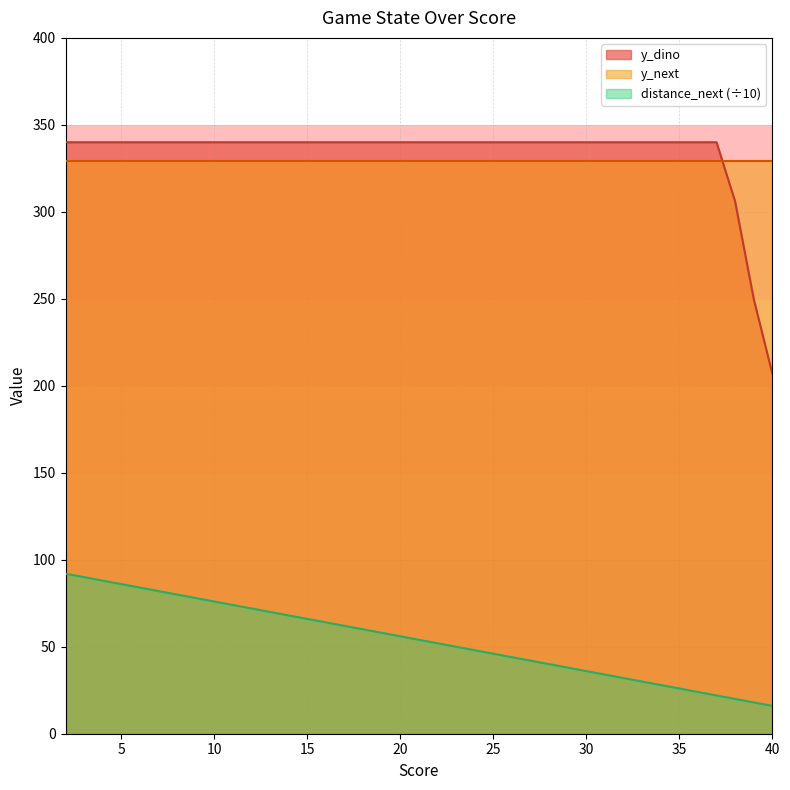

True or false: score has more than 0 interior local peaks.

False